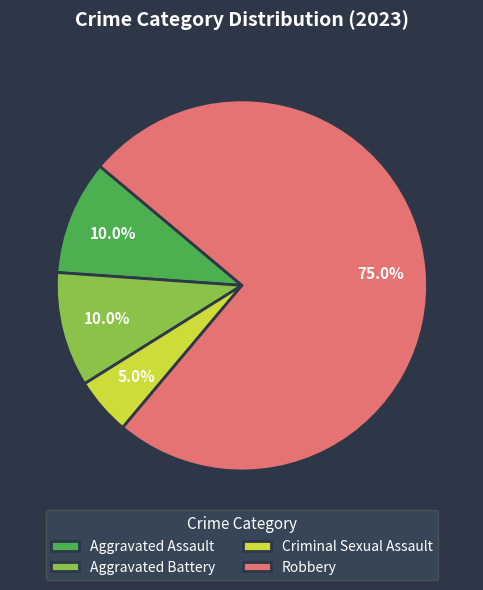

Which slice is the smallest?

Criminal Sexual Assault